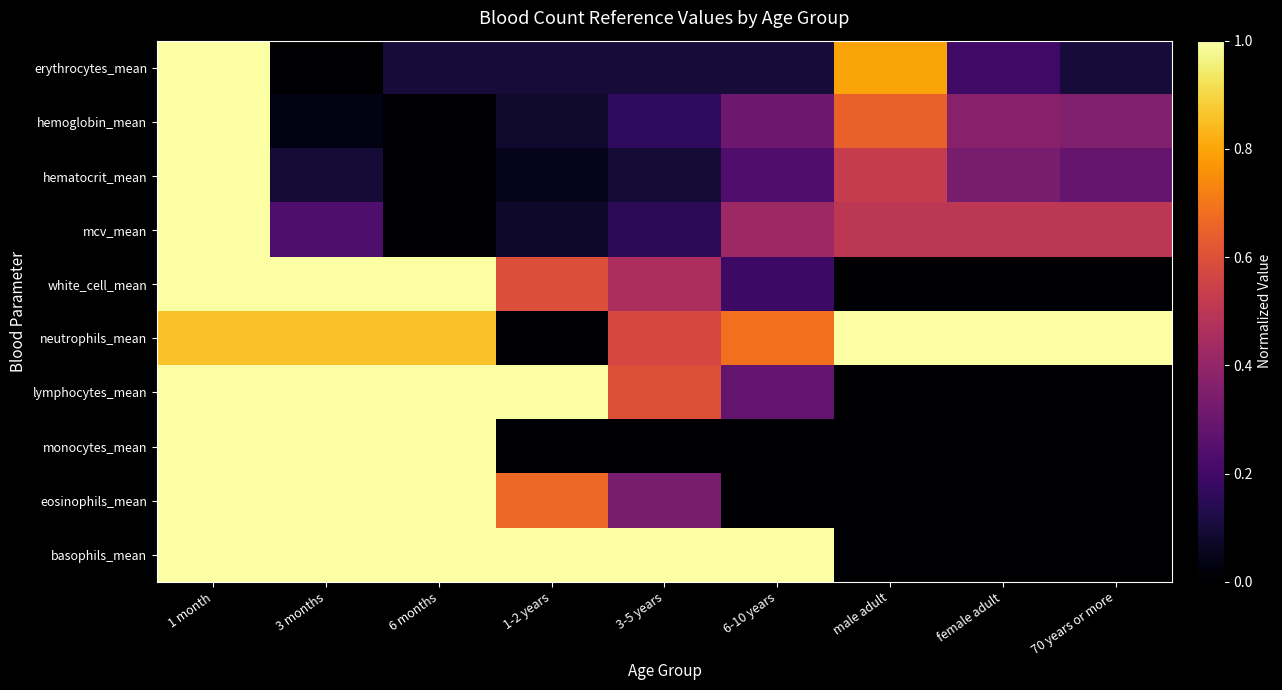

What is the greatest value displayed?

1.0